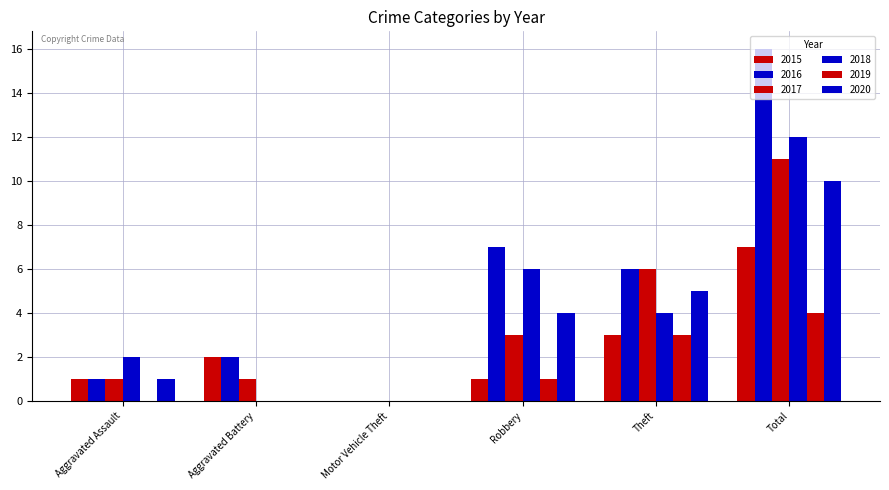

What is the sum of the 2020 values at Aggravated Assault and Motor Vehicle Theft?

1